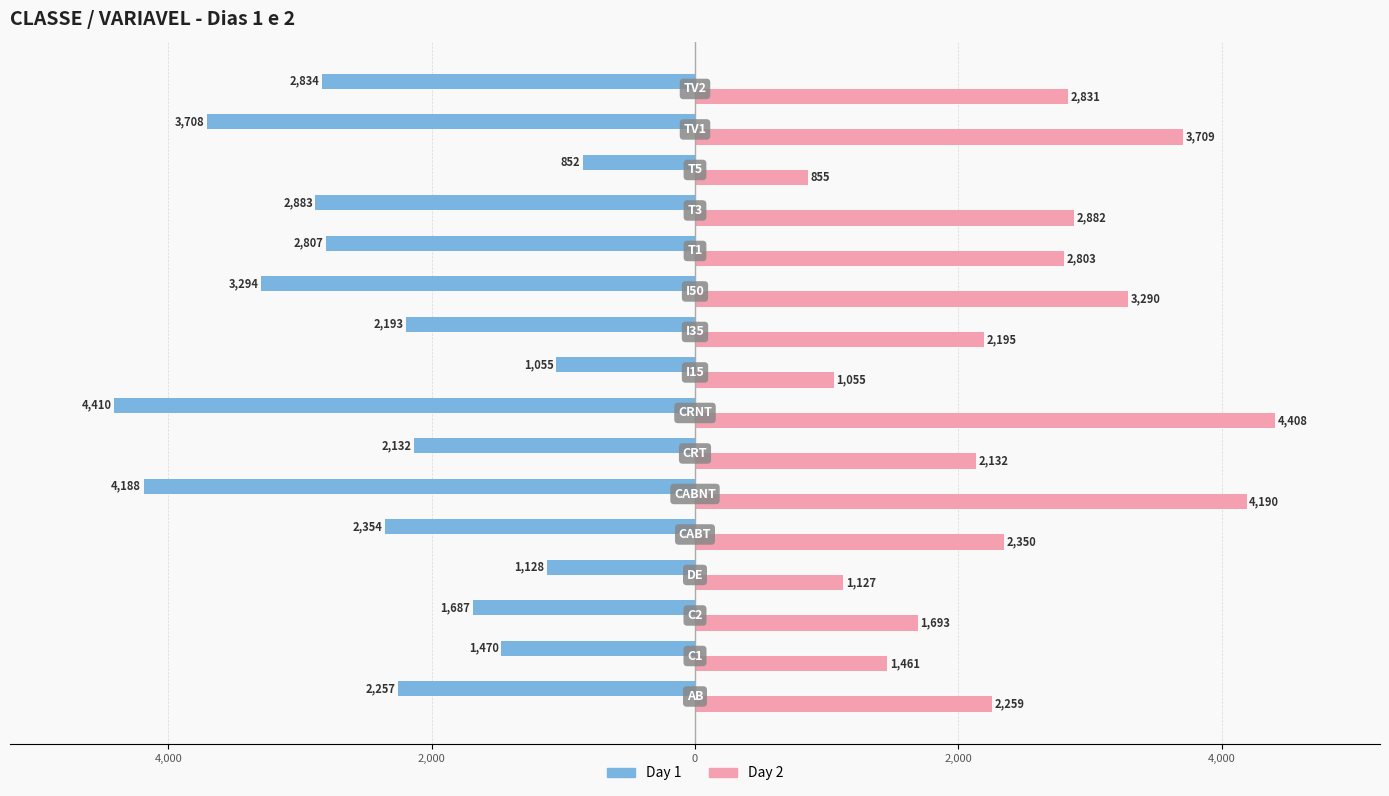

What are all the series names shown in the legend?

Day 1, Day 2